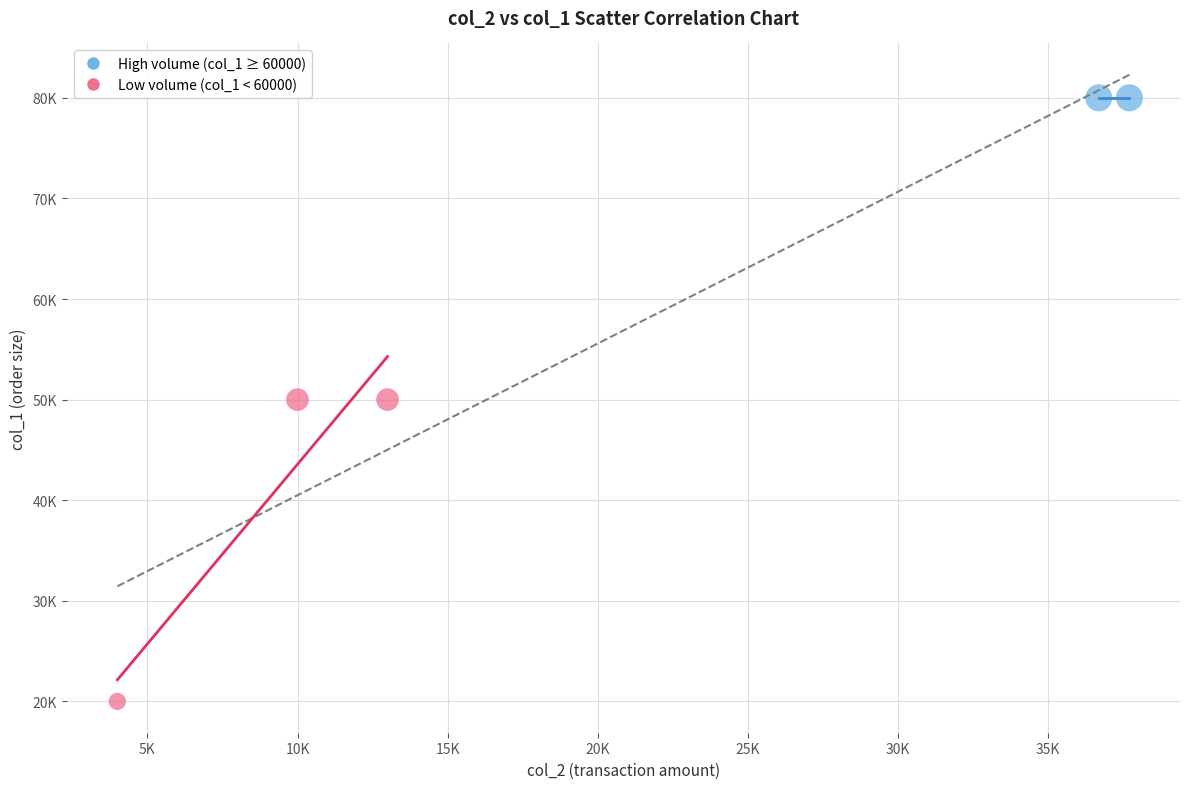

Which series reaches the maximum Y coordinate?

High volume (col_1 ≥ 60000)